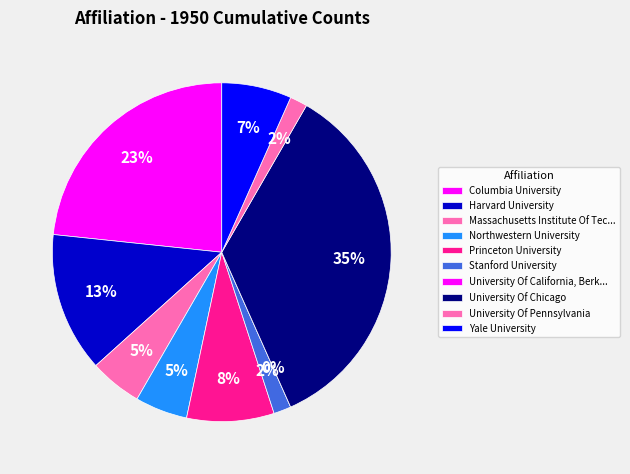

The Columbia University slice represents 13% of the pie. True or false?

False